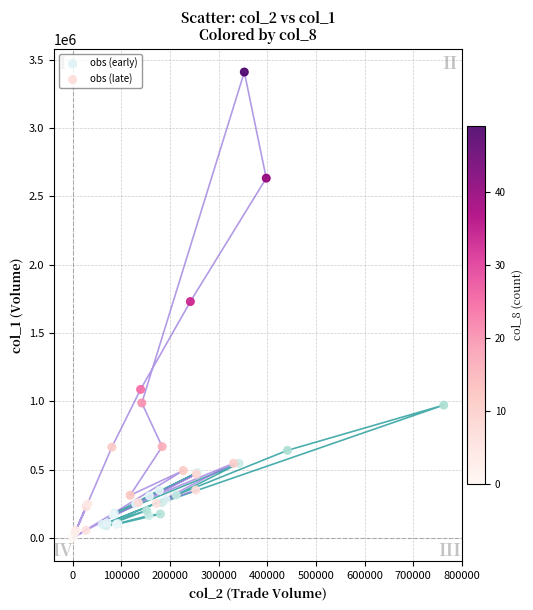

Which series has the largest Y range (max minus min)?

obs (late)